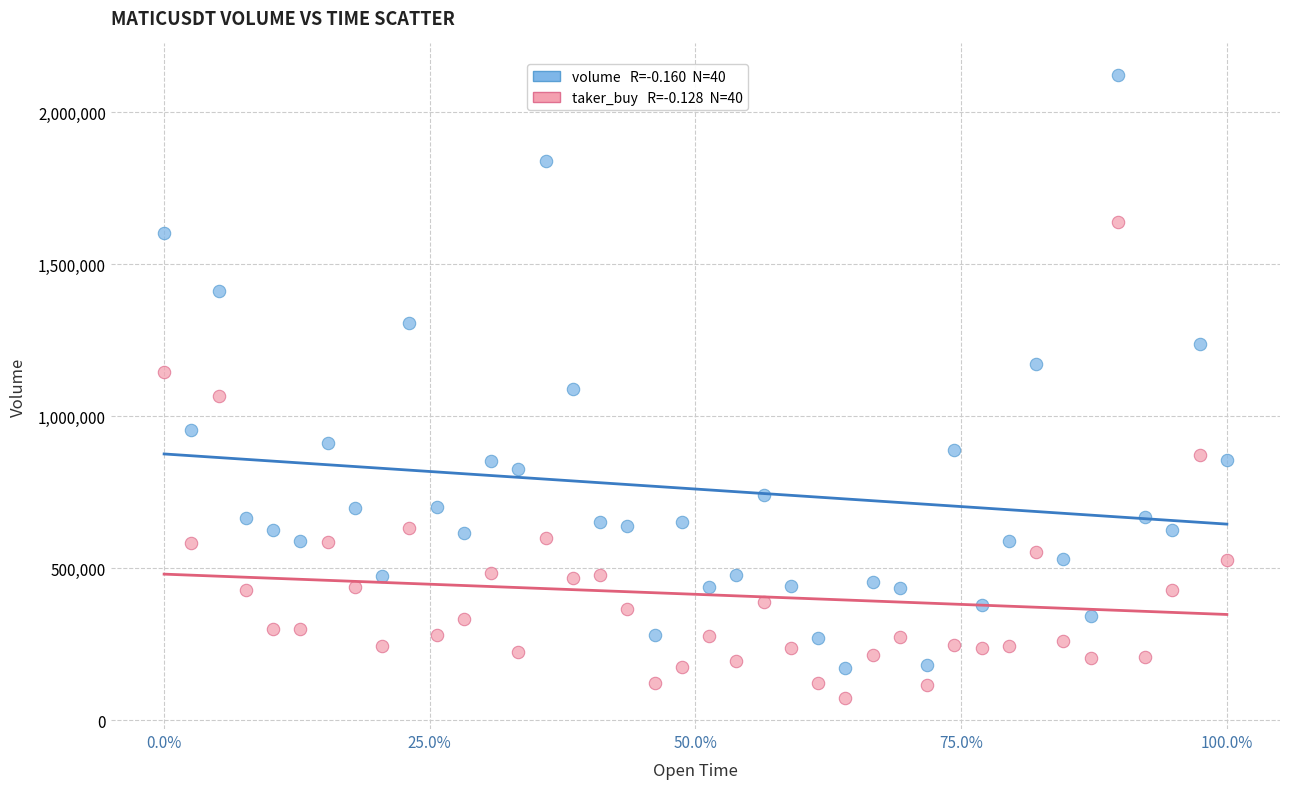

Across all data points, what is the range of Y values (max minus min)?

2049068